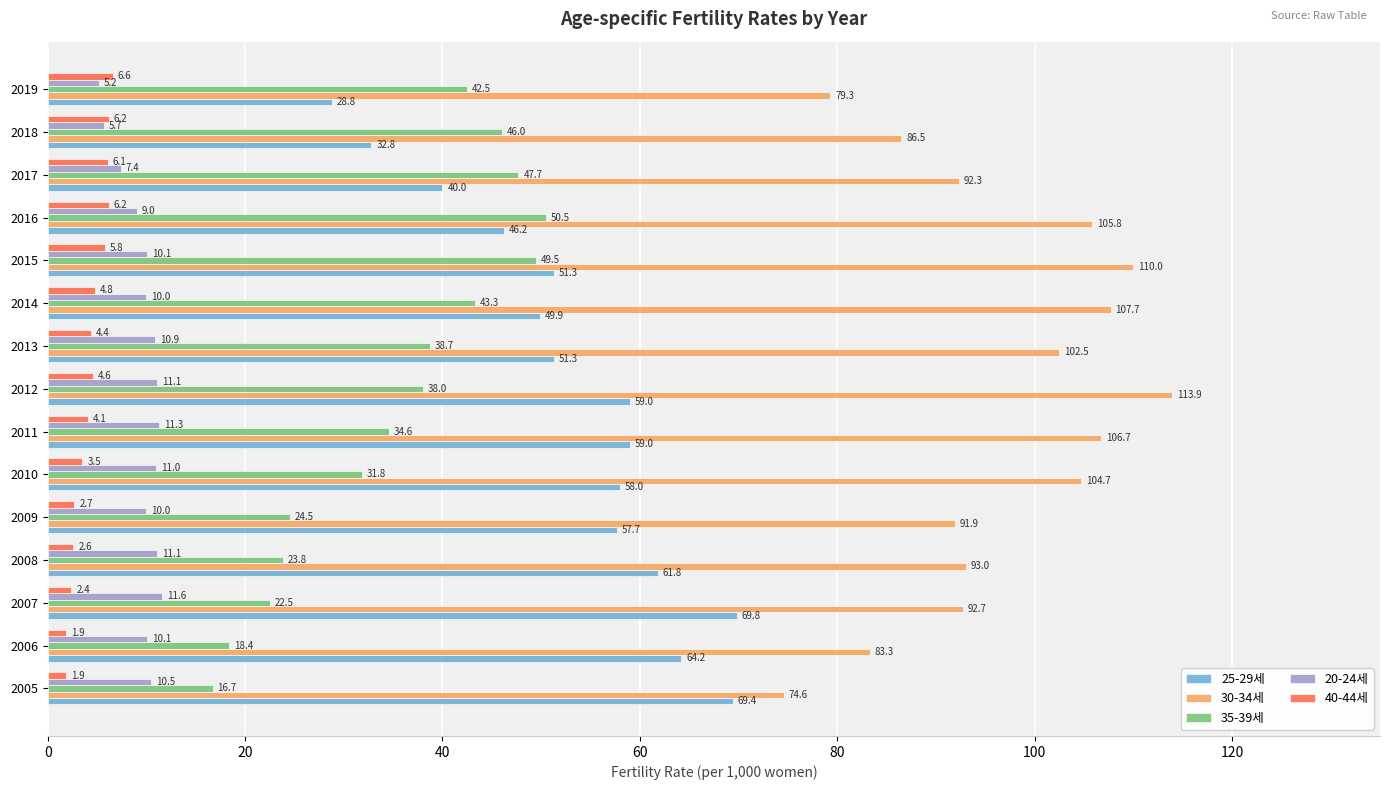

The value of 20-24세 at 2019 is 5.2. True or false?

True